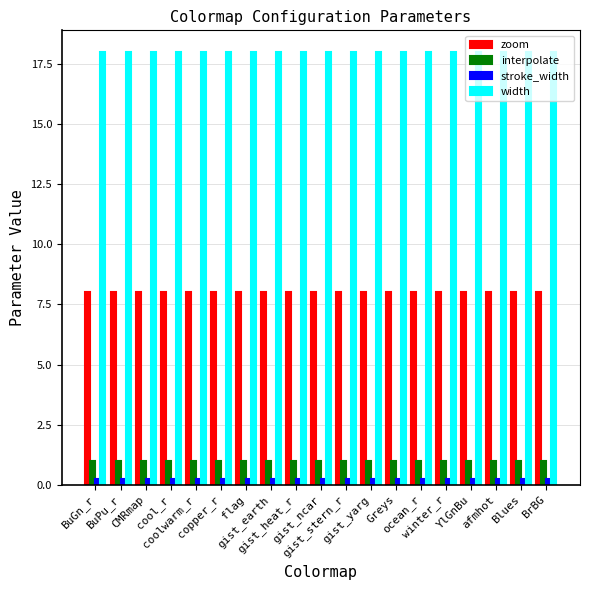

How many bars are there in total?

76